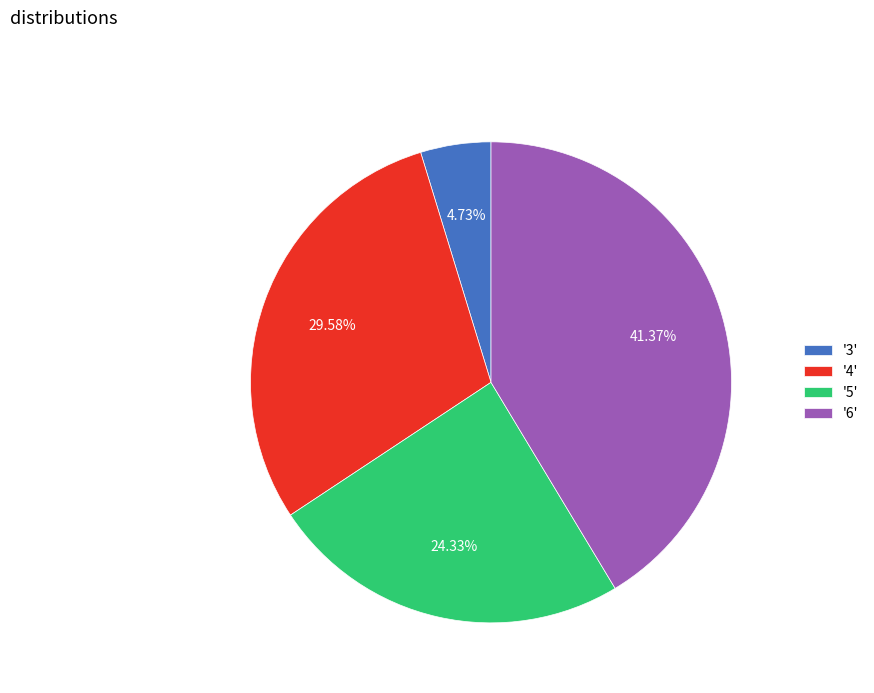

Approximately how many times larger is the value at '6' compared to '5'?

1.7